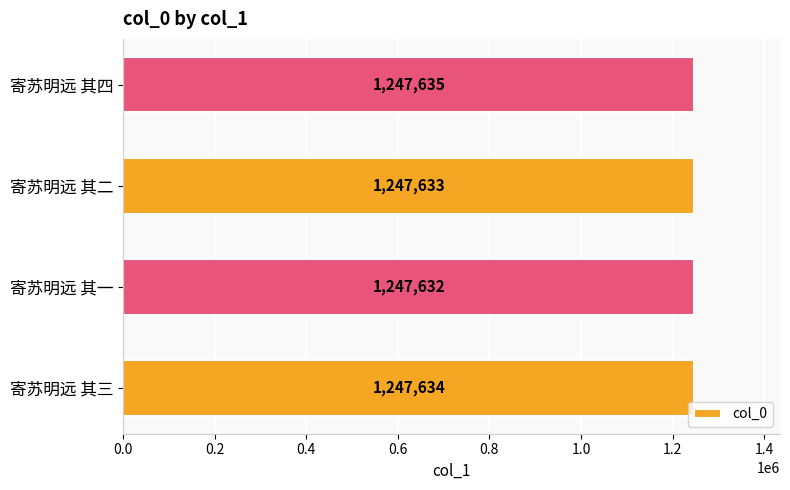

What is the average value?

1247634